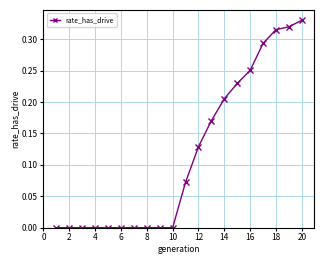

What is the sum of all values?

2.3